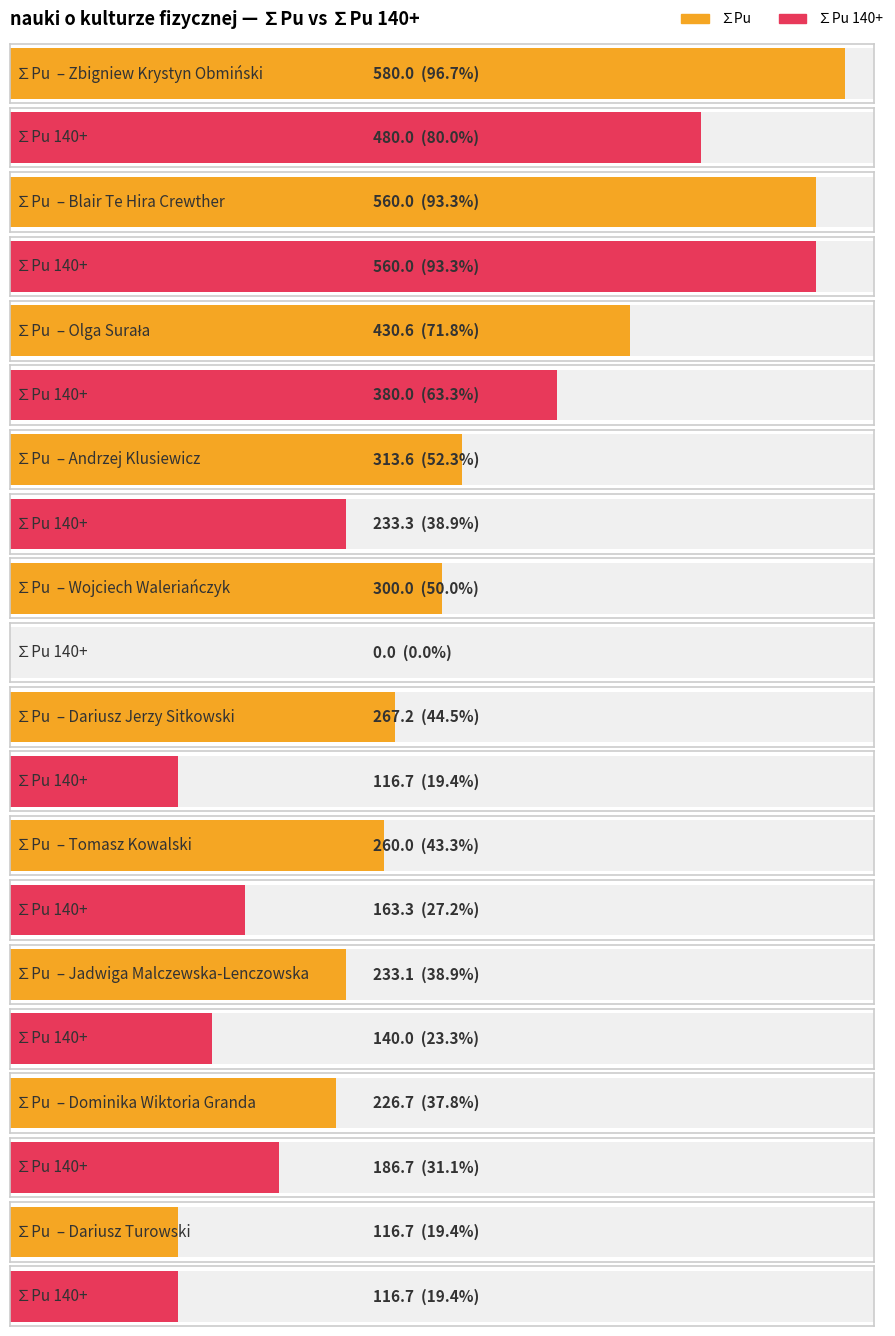

What is the sum of all ∑Pu values?

3287.8